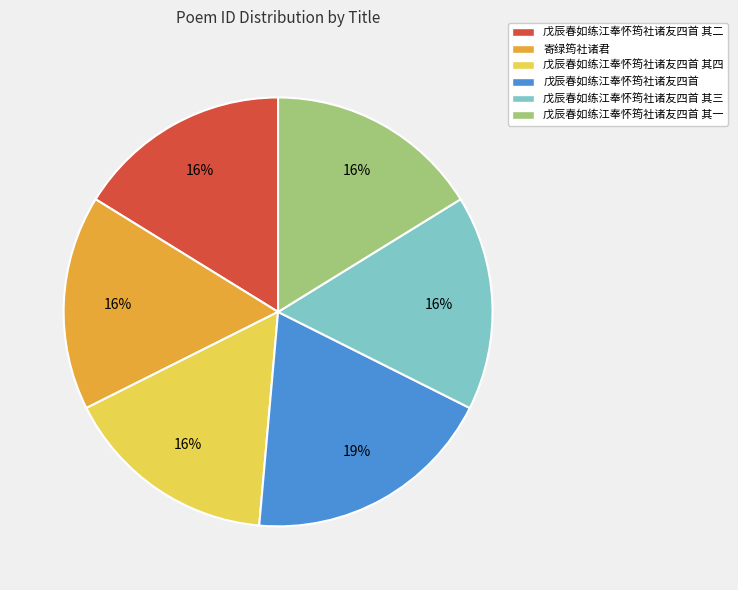

Is there a majority slice in this chart?

No